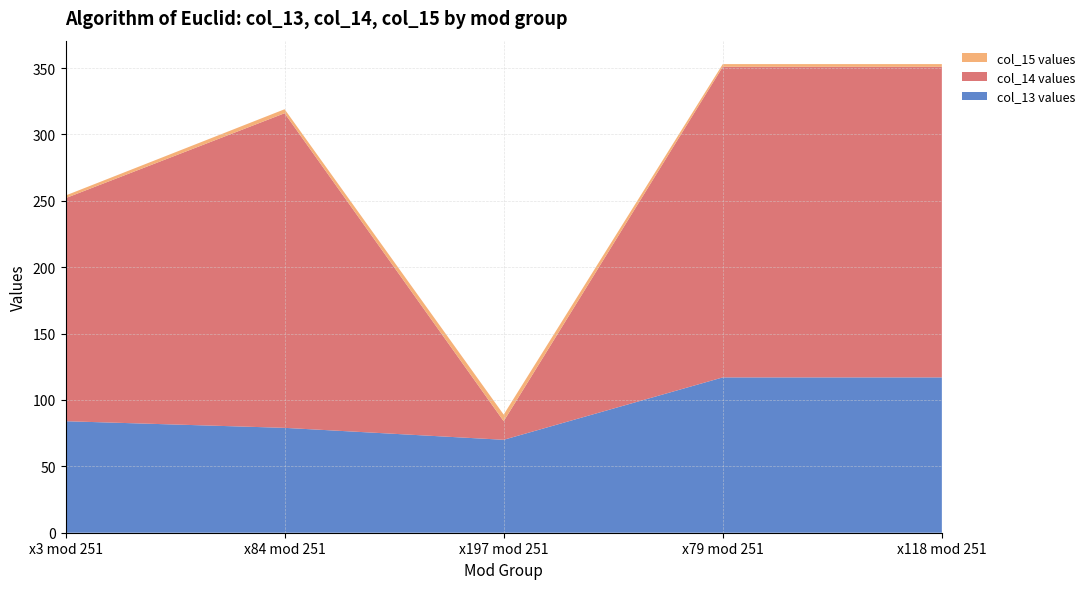

Reading left to right, list all the values displayed in this chart.

col_13 values: x3 mod 251=84	x84 mod 251=79	x197 mod 251=70	x79 mod 251=117	x118 mod 251=117
col_14 values: x3 mod 251=168	x84 mod 251=237	x197 mod 251=14	x79 mod 251=234	x118 mod 251=234
col_15 values: x3 mod 251=2	x84 mod 251=3	x197 mod 251=5	x79 mod 251=2	x118 mod 251=2